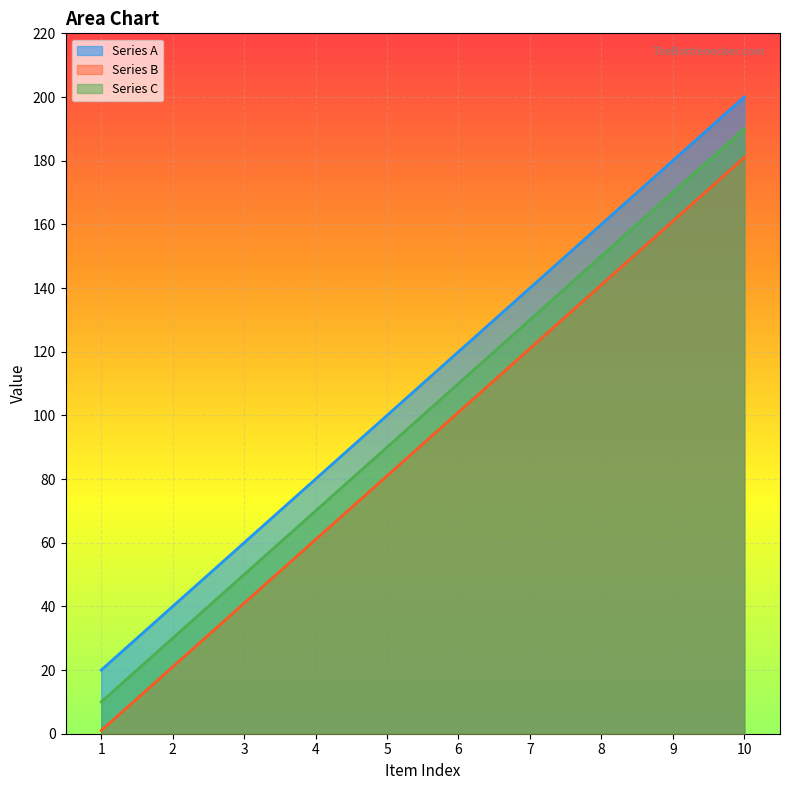

Is it true that Series B equals 181 at 10?

True